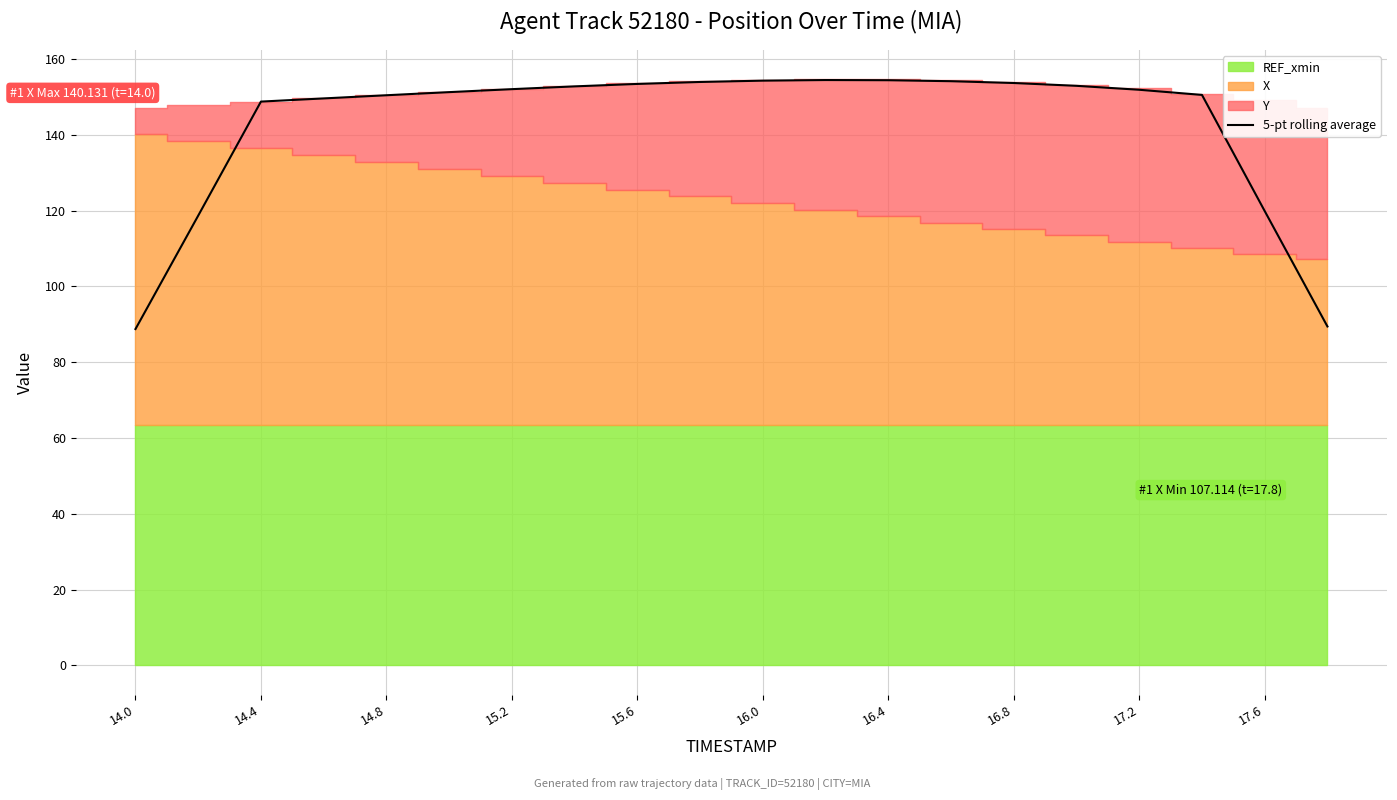

What is the minimum value for 5-pt rolling average?

88.7